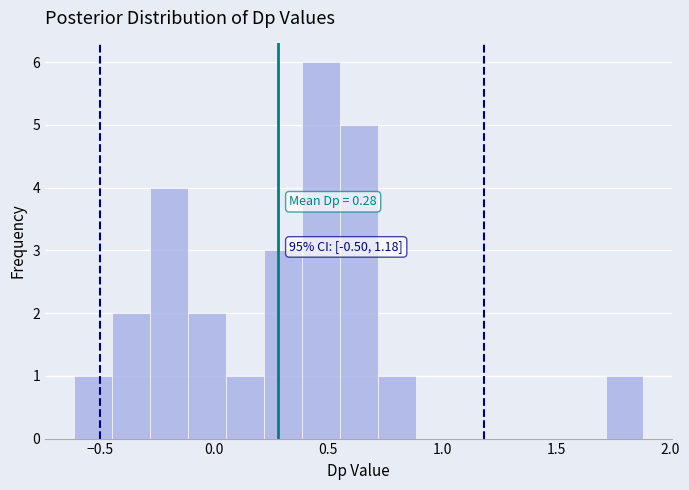

Read against the x-axis, roughly where is the centre of the tallest bar?

0.45